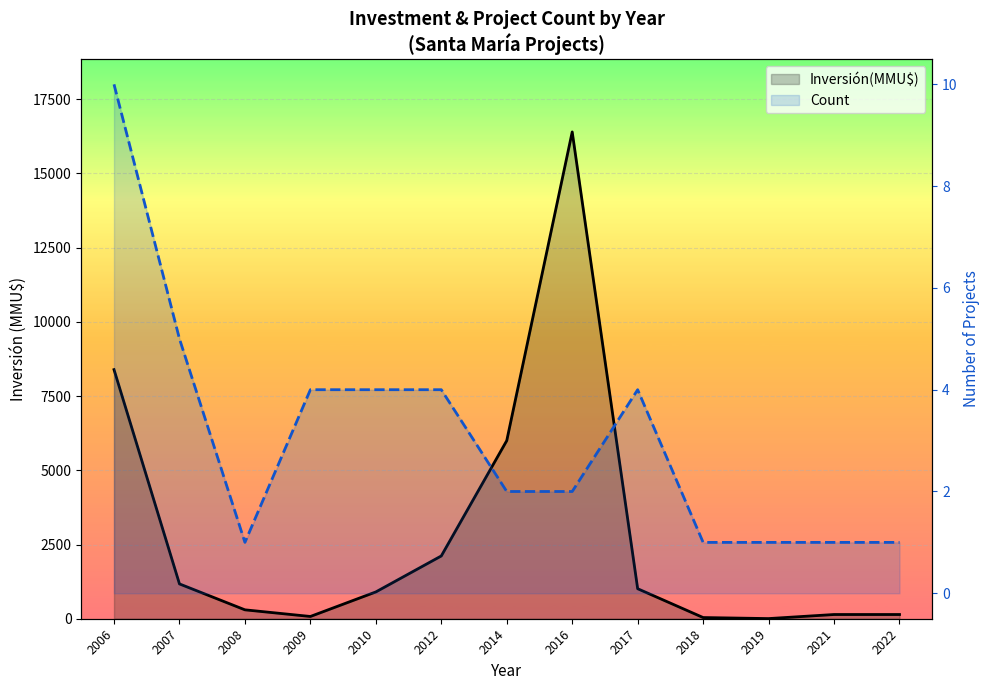

At how many categories does at least one series exceed 14374?

1